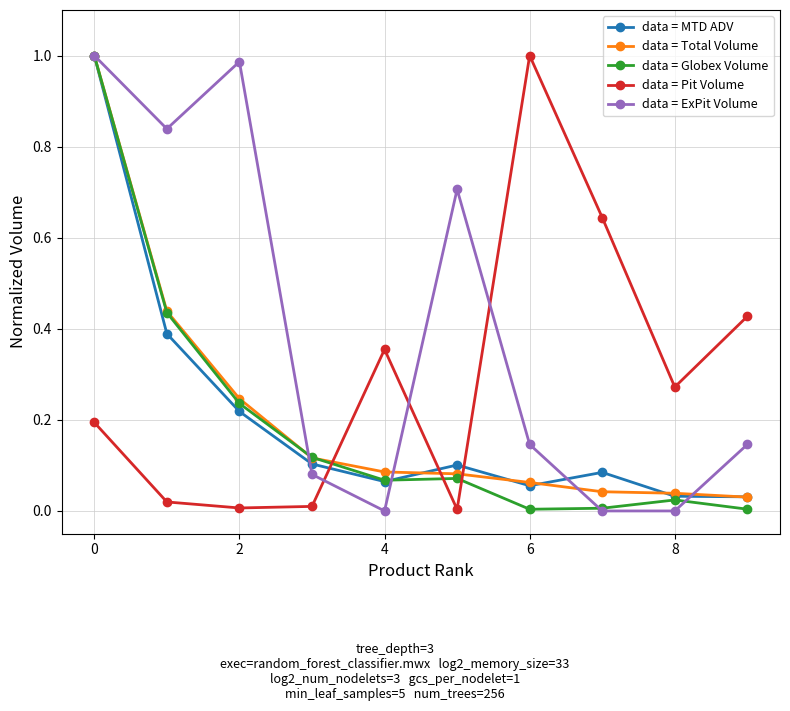

How many intersections are there between data = Globex Volume and data = Pit Volume?

3